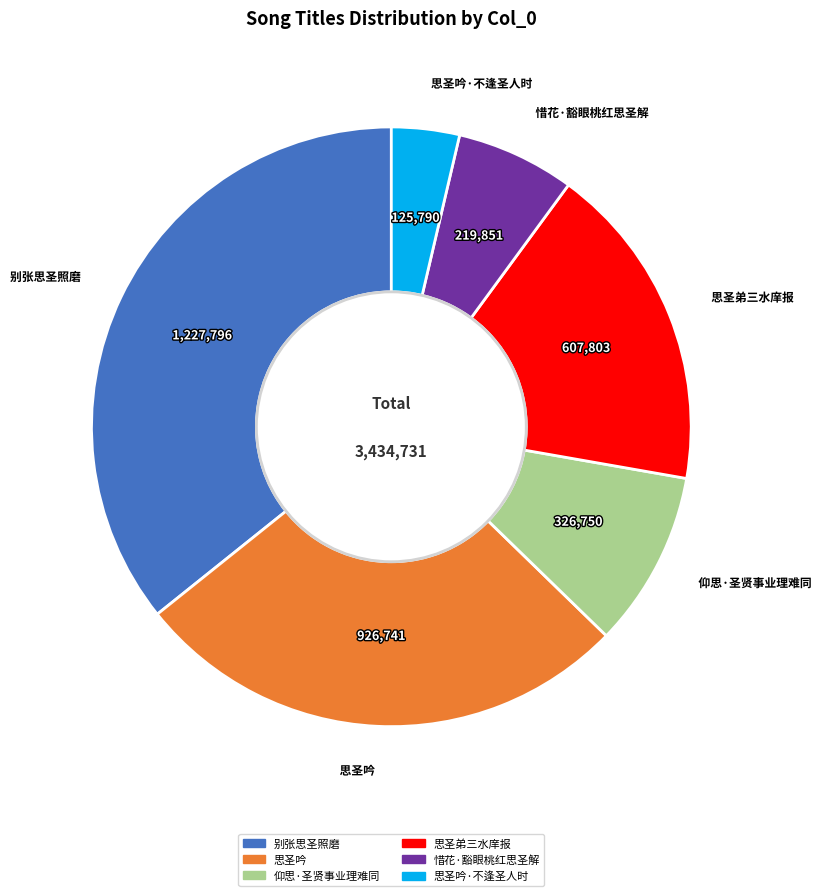

Which has a higher value, 思圣吟·不逢圣人时 or 思圣弟三水庠报?

思圣弟三水庠报